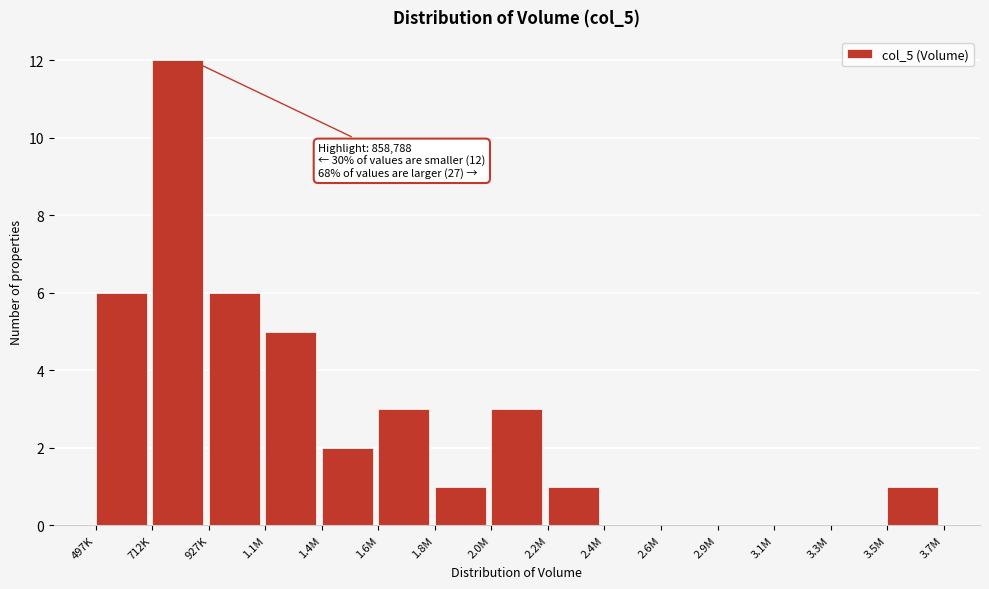

Reading left to right, list all the values displayed in this chart.

497K=6	712K=12	927K=6	1.1M=5	1.4M=2	1.6M=3	1.8M=1	2.0M=3	2.2M=1	2.4M=0	2.6M=0	2.9M=0	3.1M=0	3.3M=0	3.5M=1